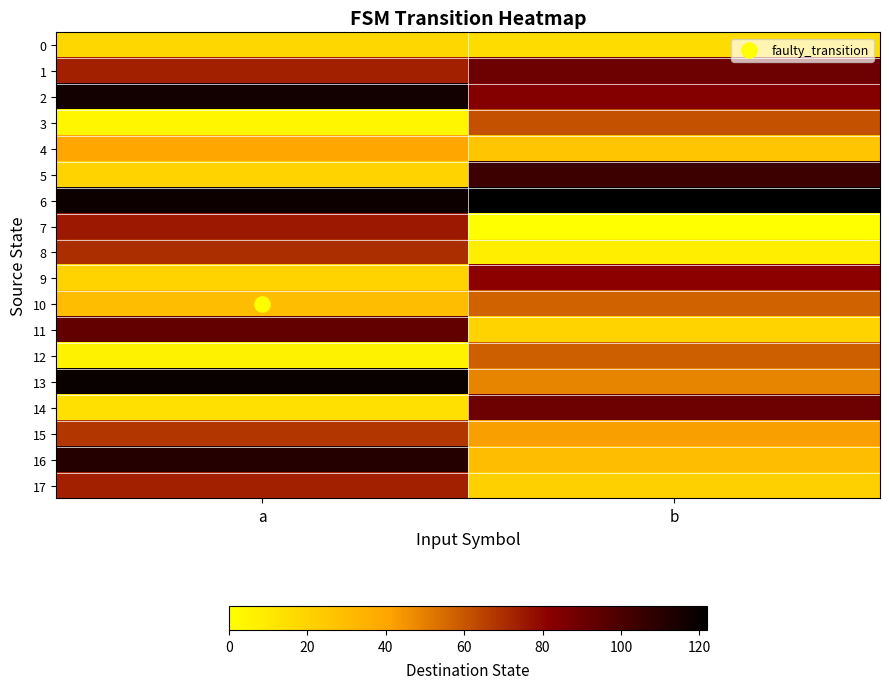

At which category is the sum across all series the highest?

a